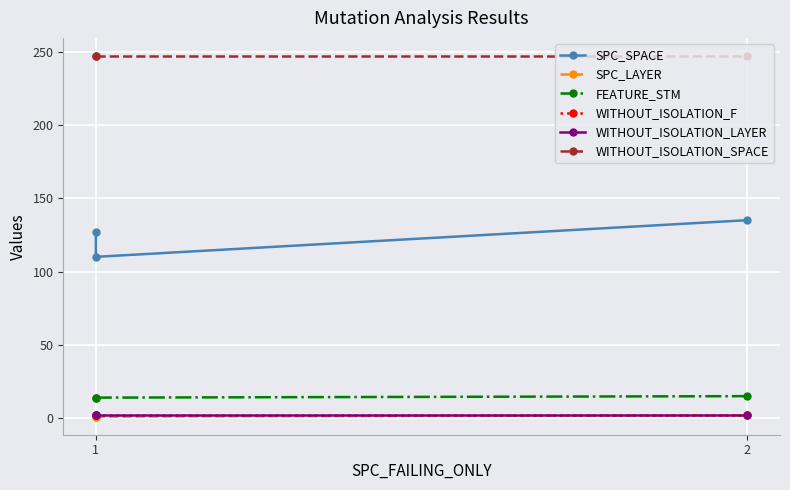

What is the value of the SPC_SPACE point at the 1st from the left?

127